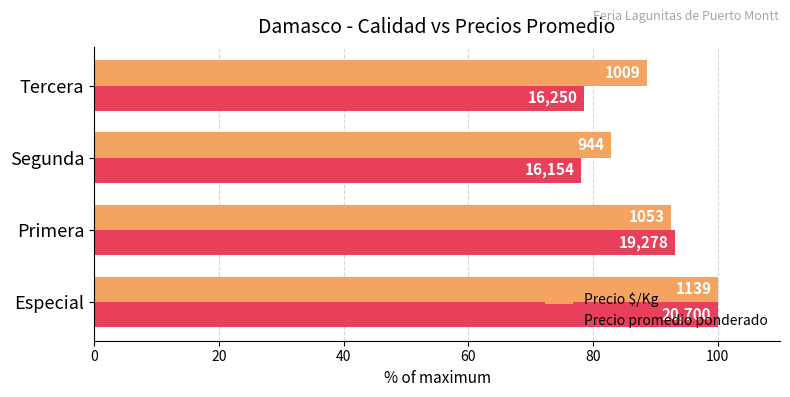

Reading right to left, what are all the values shown in this chart?

Precio $/Kg: 88.6	82.9	92.4	100.0
Precio promedio ponderado: 78.5	78.0	93.1	100.0